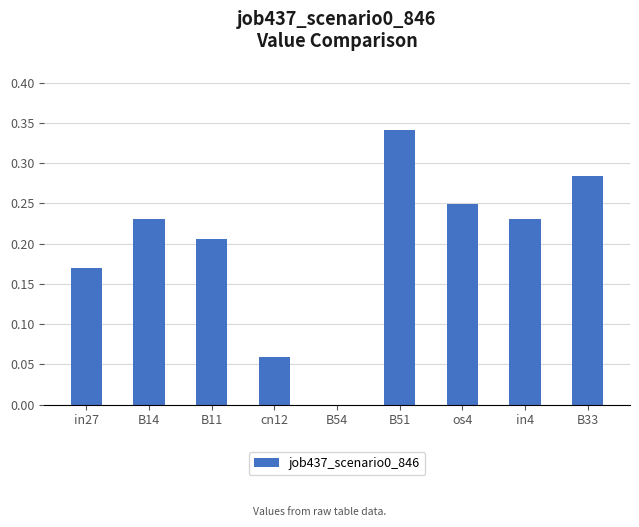

The chart shows a value of 0.3 at in27. True or false?

False